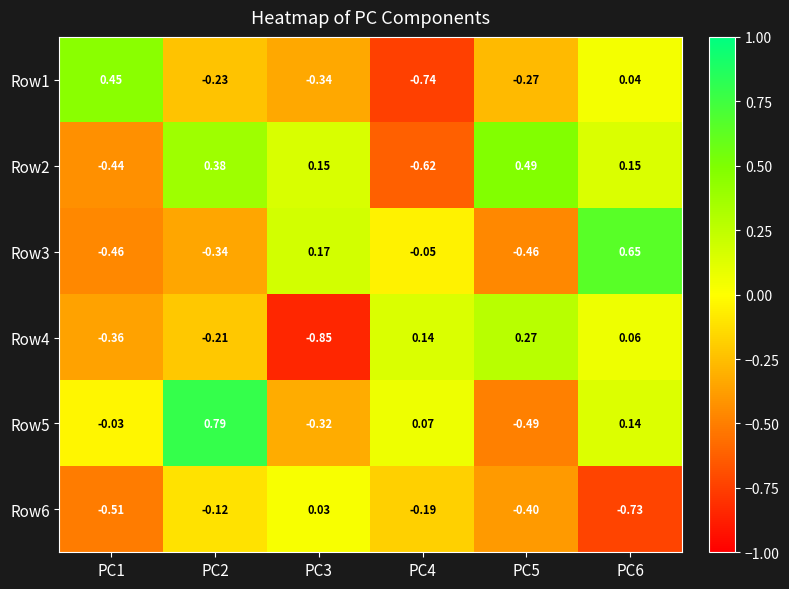

Is the value of Row5 at PC4 greater than the value of Row3 at PC2?

Yes